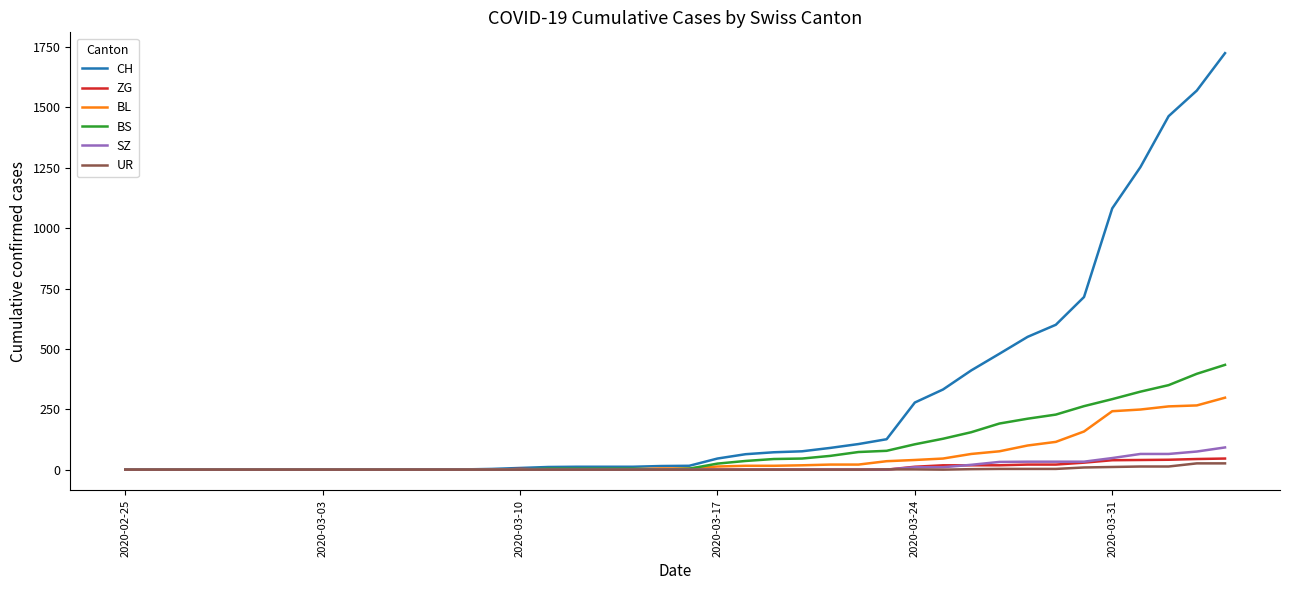

Does the chart display data point markers on the line(s)?

No